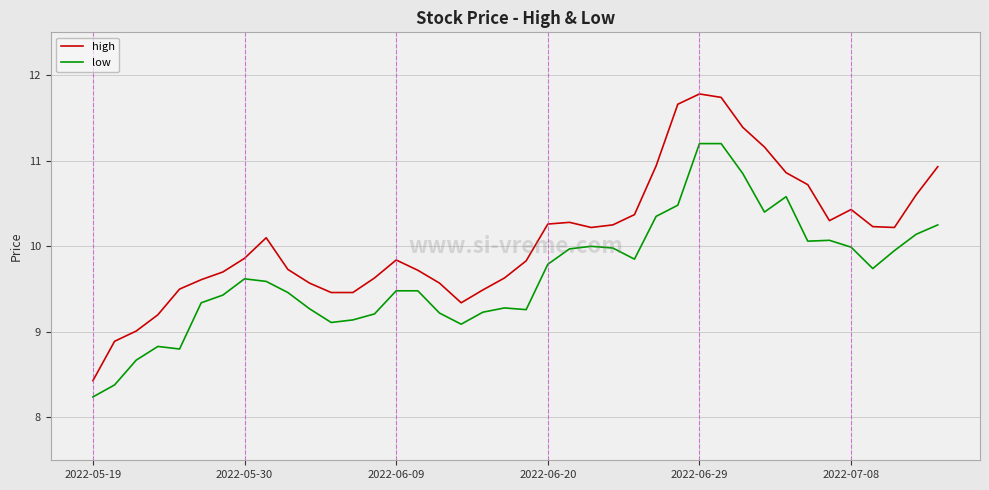

What is the minimum value shown in the chart?

8.2